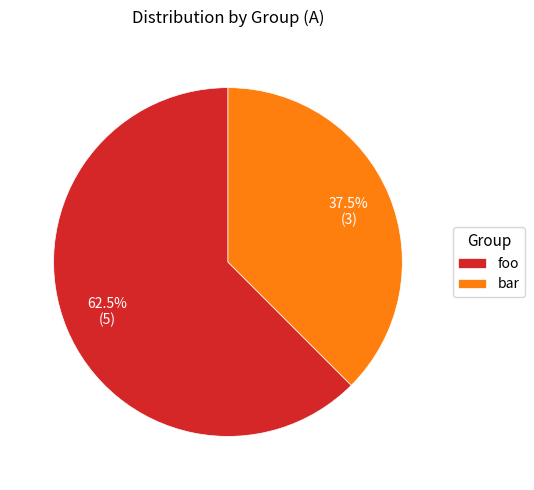

How much of the chart is everything except bar?

62.5%